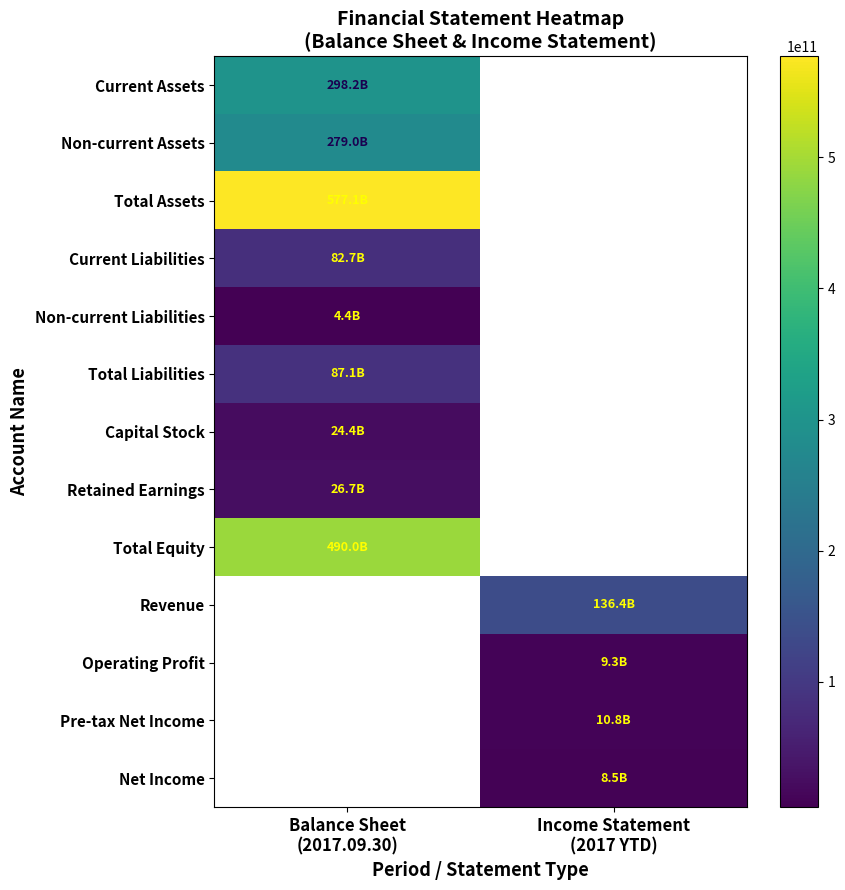

Reading left to right, transcribe all the data shown in this chart.

Current Assets: Balance Sheet
(2017.09.30)=298171764435	Income Statement
(2017 YTD)=0
Non-current Assets: Balance Sheet
(2017.09.30)=278974743738	Income Statement
(2017 YTD)=0
Total Assets: Balance Sheet
(2017.09.30)=577146508173	Income Statement
(2017 YTD)=0
Current Liabilities: Balance Sheet
(2017.09.30)=82698822424	Income Statement
(2017 YTD)=0
Non-current Liabilities: Balance Sheet
(2017.09.30)=4408428080	Income Statement
(2017 YTD)=0
Total Liabilities: Balance Sheet
(2017.09.30)=87107250504	Income Statement
(2017 YTD)=0
Capital Stock: Balance Sheet
(2017.09.30)=24398150000	Income Statement
(2017 YTD)=0
Retained Earnings: Balance Sheet
(2017.09.30)=26699768895	Income Statement
(2017 YTD)=0
Total Equity: Balance Sheet
(2017.09.30)=490039257669	Income Statement
(2017 YTD)=0
Revenue: Balance Sheet
(2017.09.30)=0	Income Statement
(2017 YTD)=136422531562
Operating Profit: Balance Sheet
(2017.09.30)=0	Income Statement
(2017 YTD)=9273315802
Pre-tax Net Income: Balance Sheet
(2017.09.30)=0	Income Statement
(2017 YTD)=10847650899
Net Income: Balance Sheet
(2017.09.30)=0	Income Statement
(2017 YTD)=8543790133